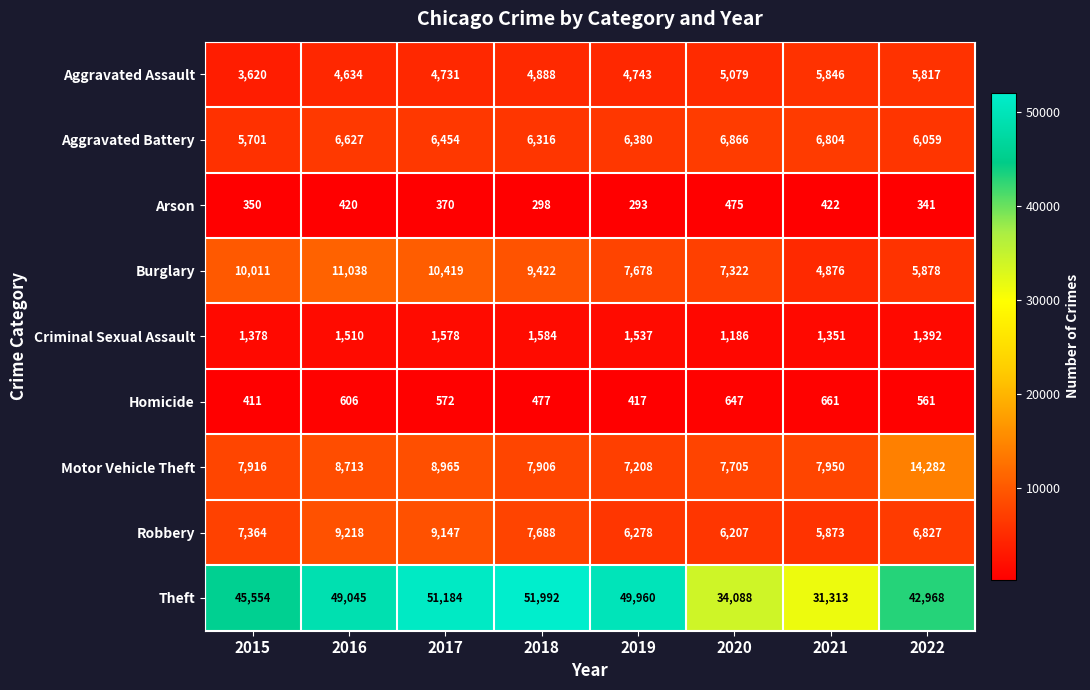

The Robbery series shows 7364 at 2015. True or false?

True